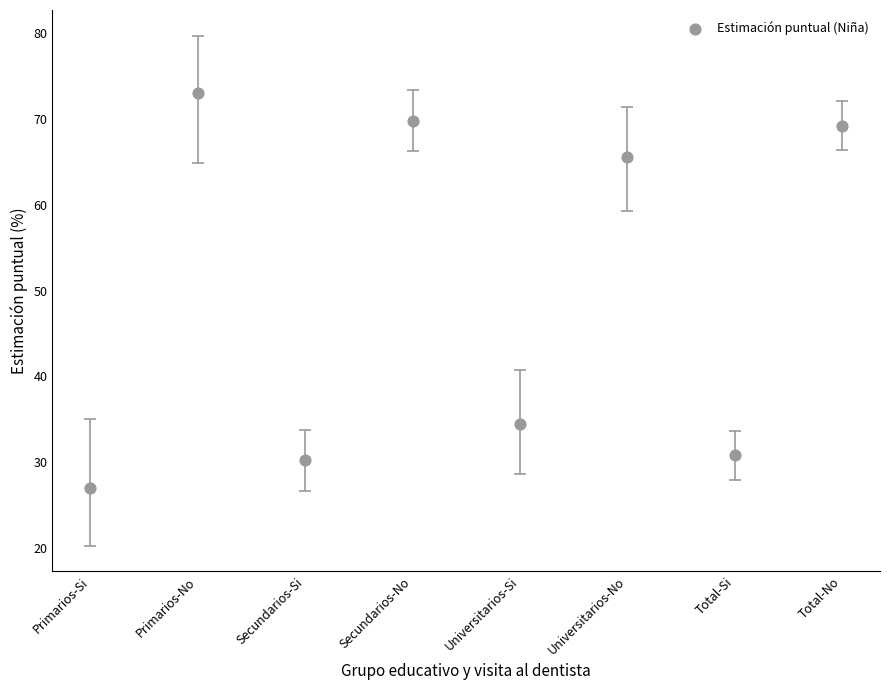

What is the average Y value?

50.0